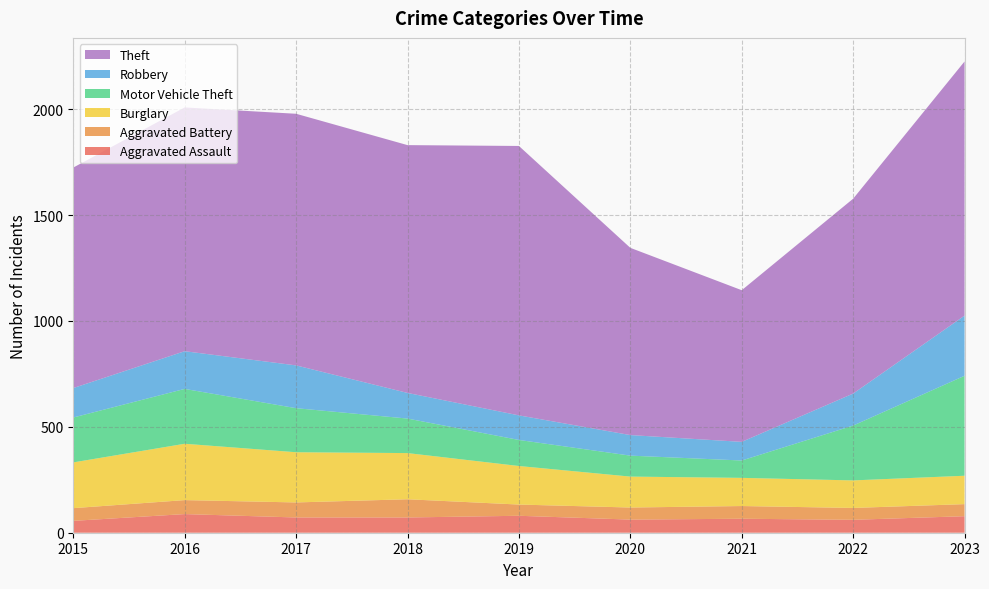

Reading left to right, what are all the values shown in this chart?

Aggravated Assault: 2015=56	2016=88	2017=72	2018=72	2019=80	2020=62	2021=66	2022=61	2023=78
Aggravated Battery: 2015=60	2016=66	2017=71	2018=86	2019=53	2020=57	2021=60	2022=56	2023=57
Burglary: 2015=216	2016=266	2017=237	2018=218	2019=182	2020=146	2021=133	2022=130	2023=134
Motor Vehicle Theft: 2015=212	2016=259	2017=208	2018=163	2019=123	2020=99	2021=82	2022=259	2023=472
Robbery: 2015=139	2016=178	2017=202	2018=121	2019=116	2020=97	2021=88	2022=151	2023=284
Theft: 2015=1041	2016=1151	2017=1188	2018=1170	2019=1272	2020=884	2021=716	2022=920	2023=1200